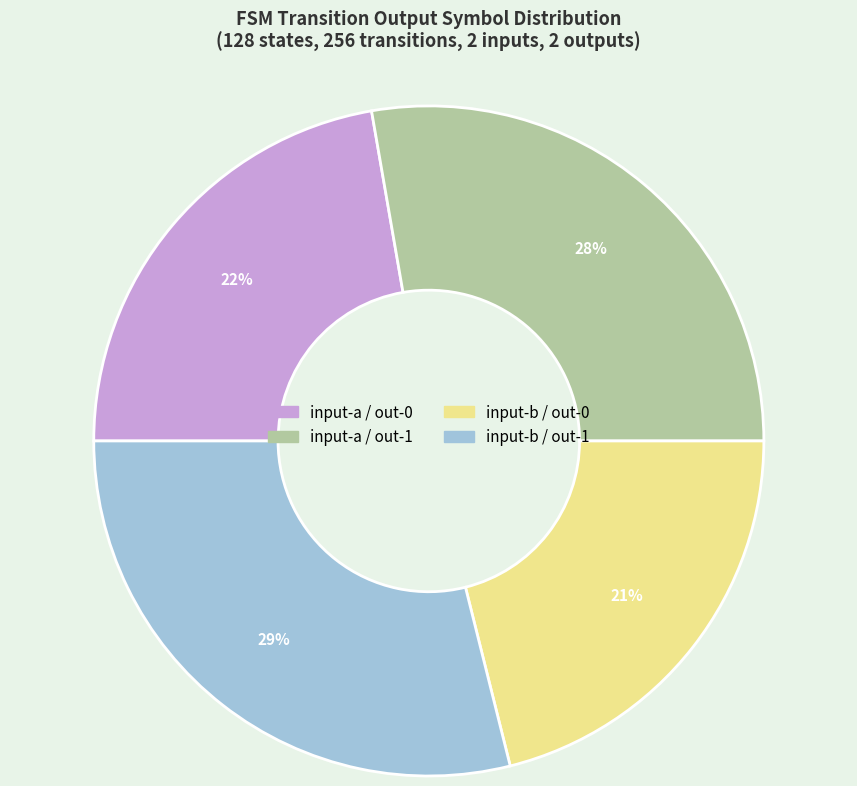

How many slices are in this pie chart?

4